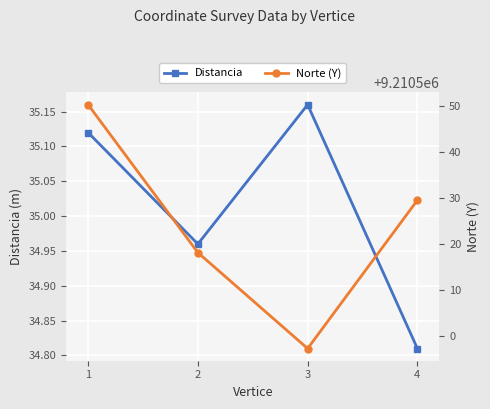

Read the Norte (Y) value at 2.

9210518.2